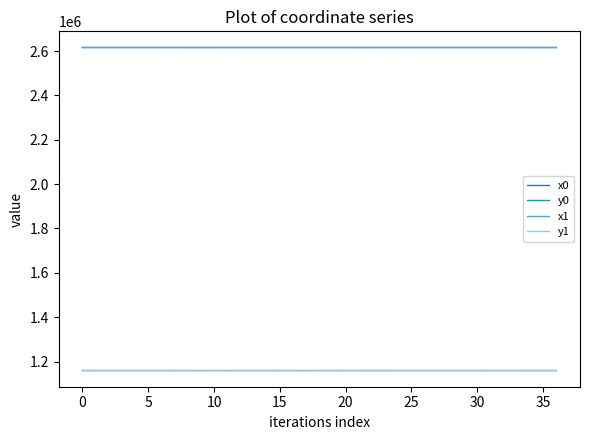

How many lines are shown in the chart?

4